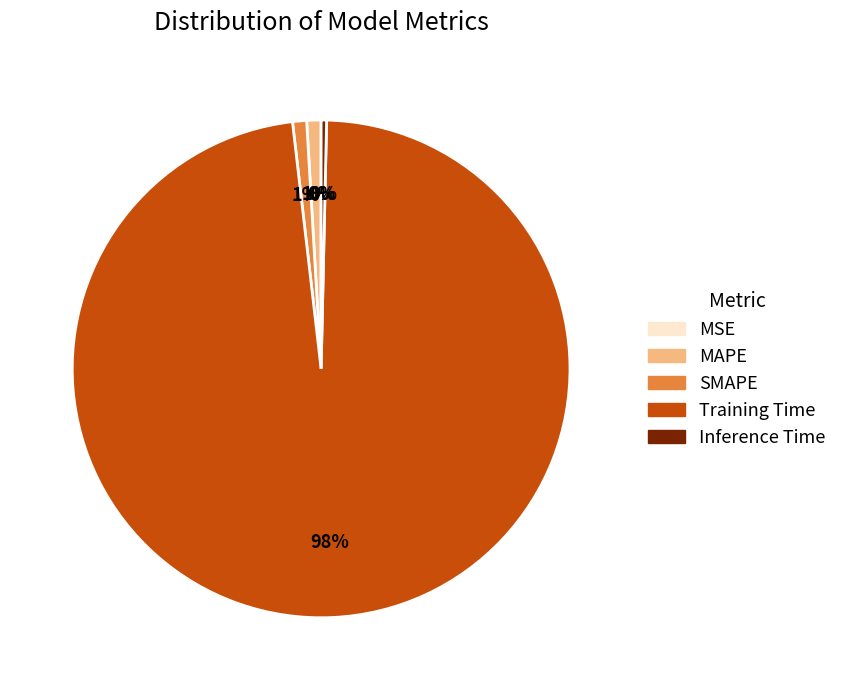

Does MAPE represent more than half of the total?

No